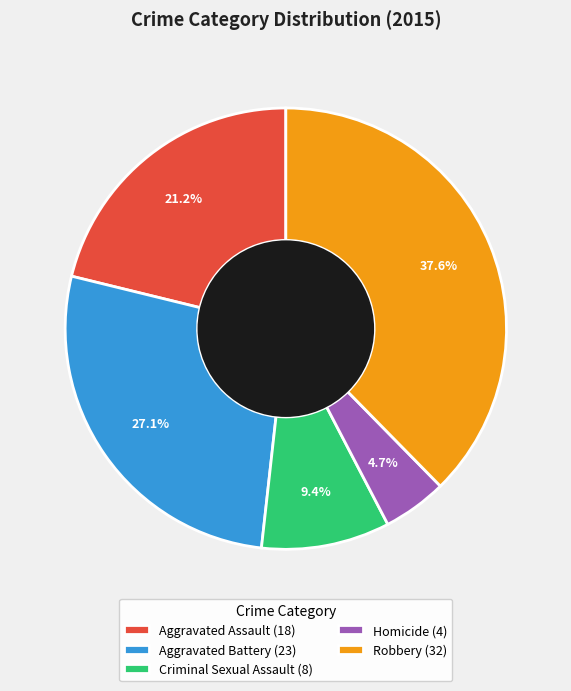

Does Criminal Sexual Assault represent more than half of the total?

No